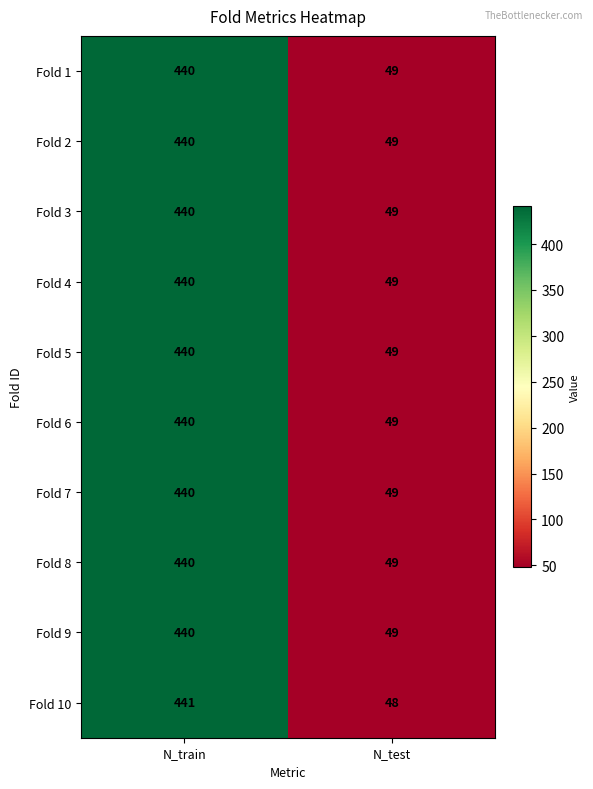

Reading right to left, what are all the values shown in this chart?

Fold 1: 49	440
Fold 2: 49	440
Fold 3: 49	440
Fold 4: 49	440
Fold 5: 49	440
Fold 6: 49	440
Fold 7: 49	440
Fold 8: 49	440
Fold 9: 49	440
Fold 10: 48	441